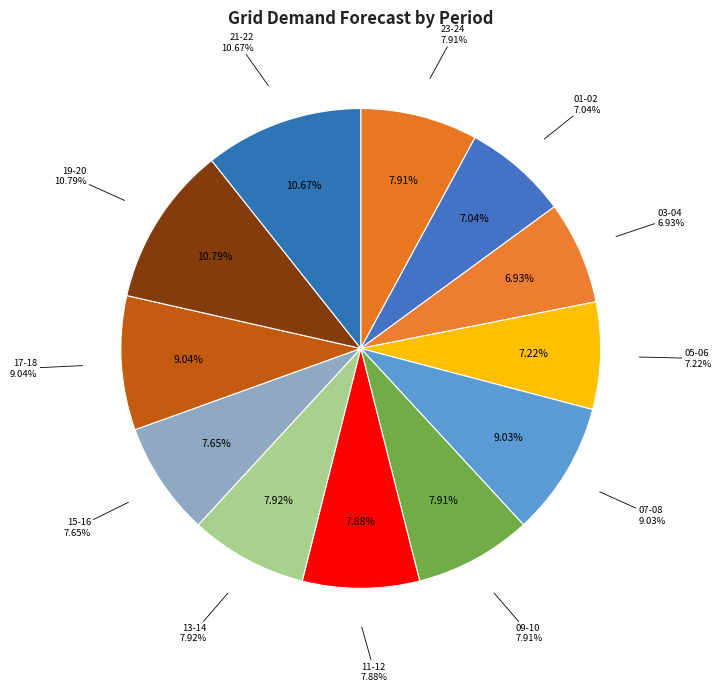

The 02-03 slice represents 18% of the pie. True or false?

False